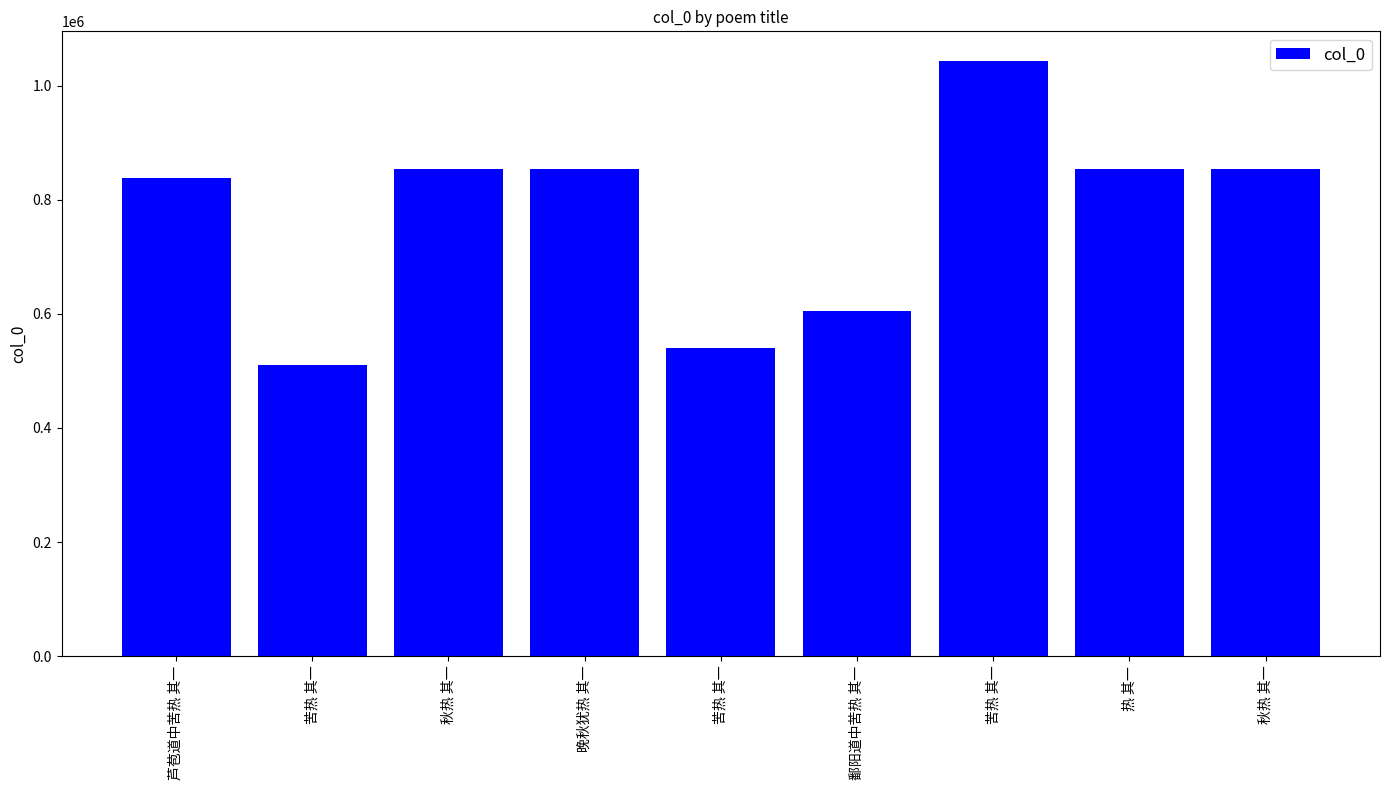

How many categories are shown in the chart?

9